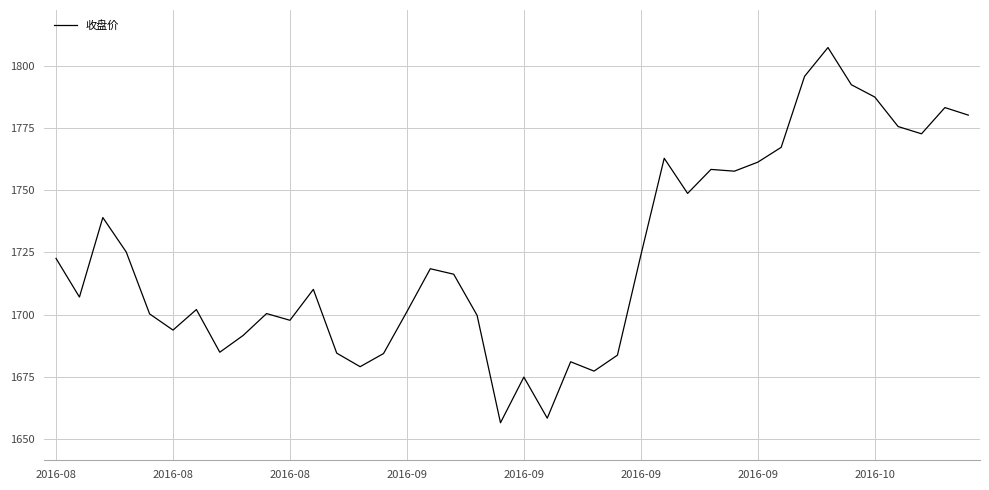

What is the difference between the maximum and minimum values?

151.3